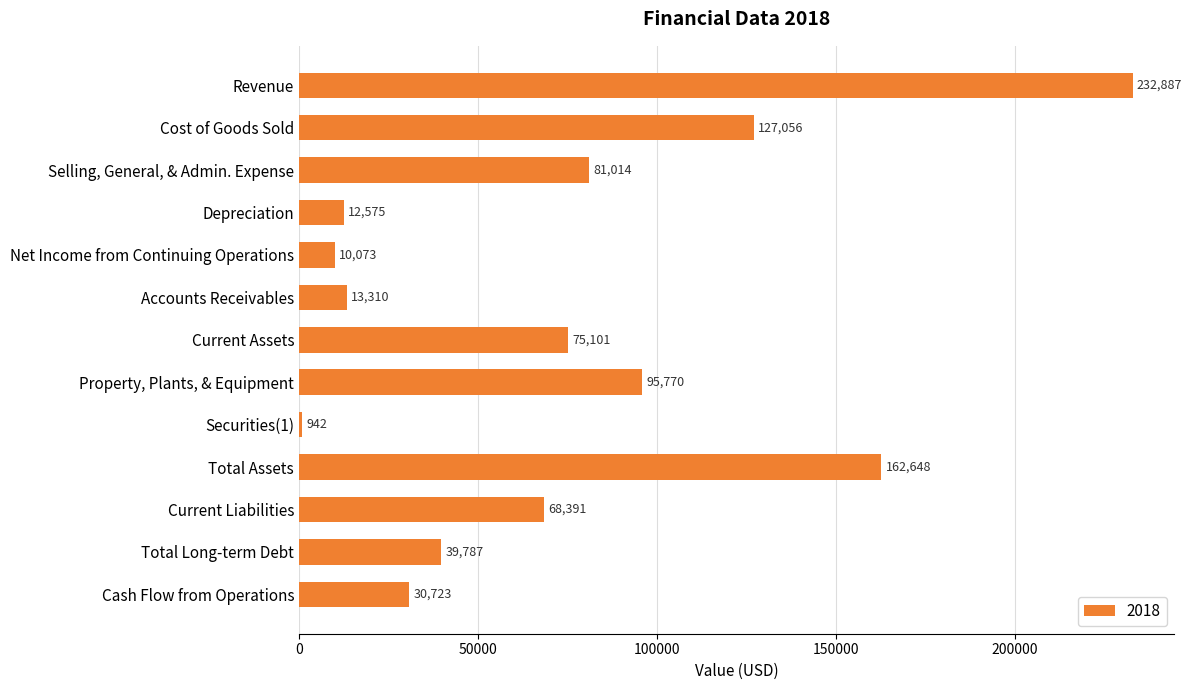

Rank the categories by value from highest to lowest.

Revenue, Total Assets, Cost of Goods Sold, Property, Plants, & Equipment, Selling, General, & Admin. Expense, Current Assets, Current Liabilities, Total Long-term Debt, Cash Flow from Operations, Accounts Receivables, Depreciation, Net Income from Continuing Operations, Securities(1)